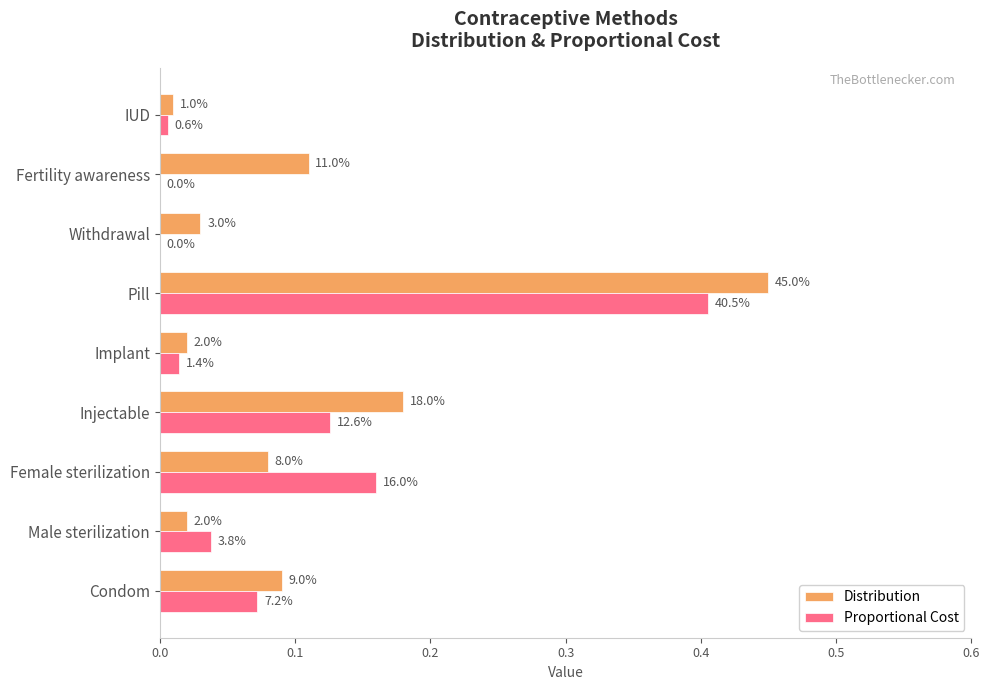

What are all the series names shown in the legend?

Distribution, Proportional Cost